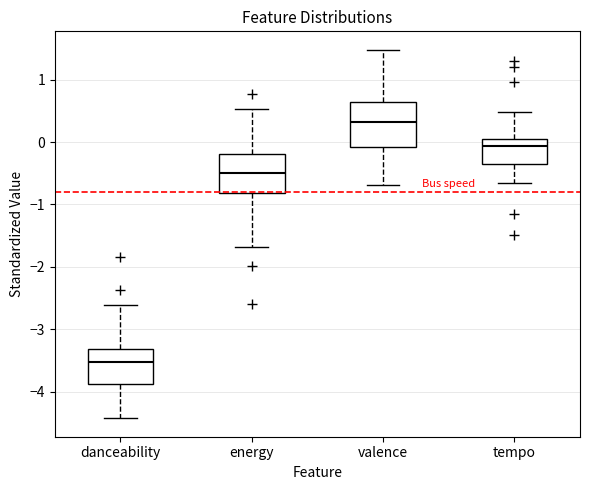

Comparing the boxes themselves (not the whiskers), which one is the tallest?

valence